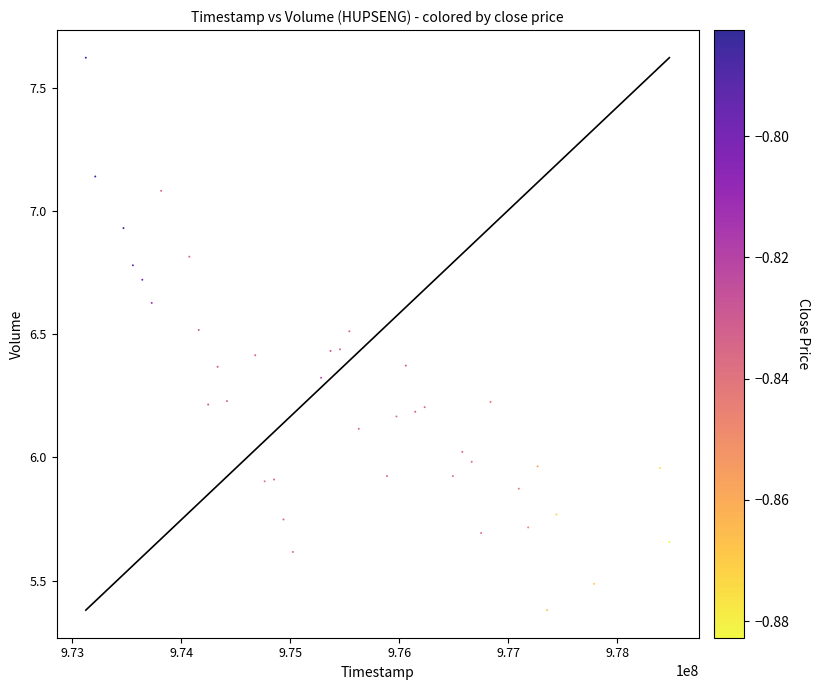

What is the range of Y values (max minus min)?

2.2